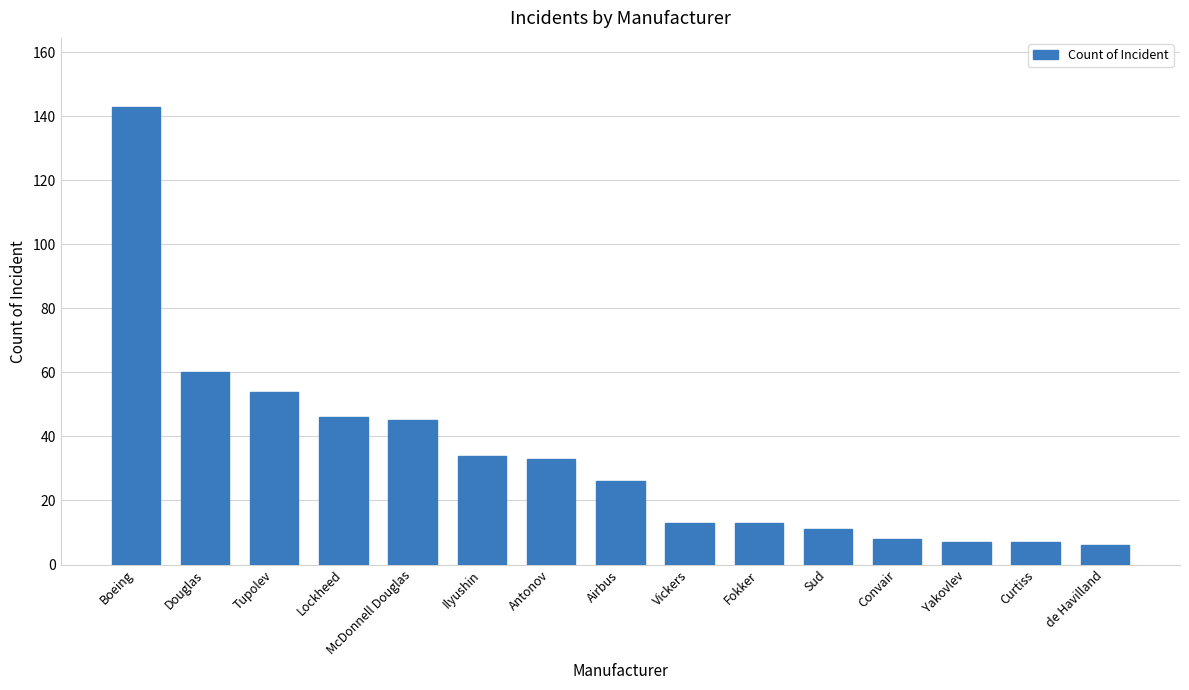

Does the chart contain any negative values?

No